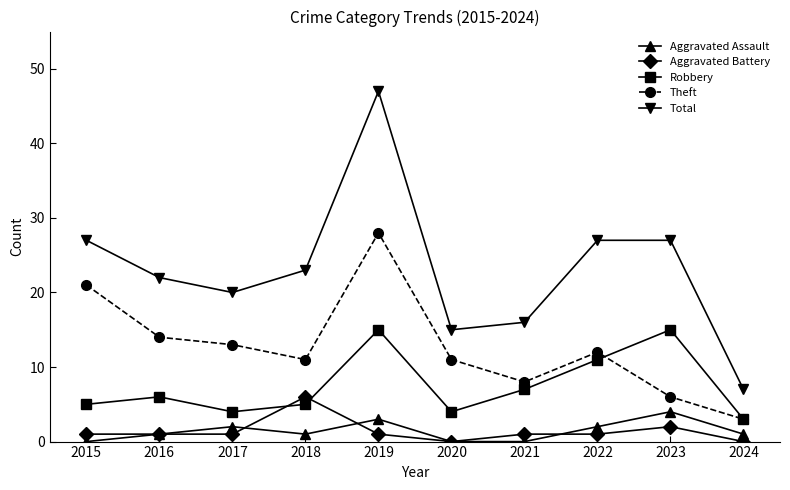

How many categories are shown in the chart?

10